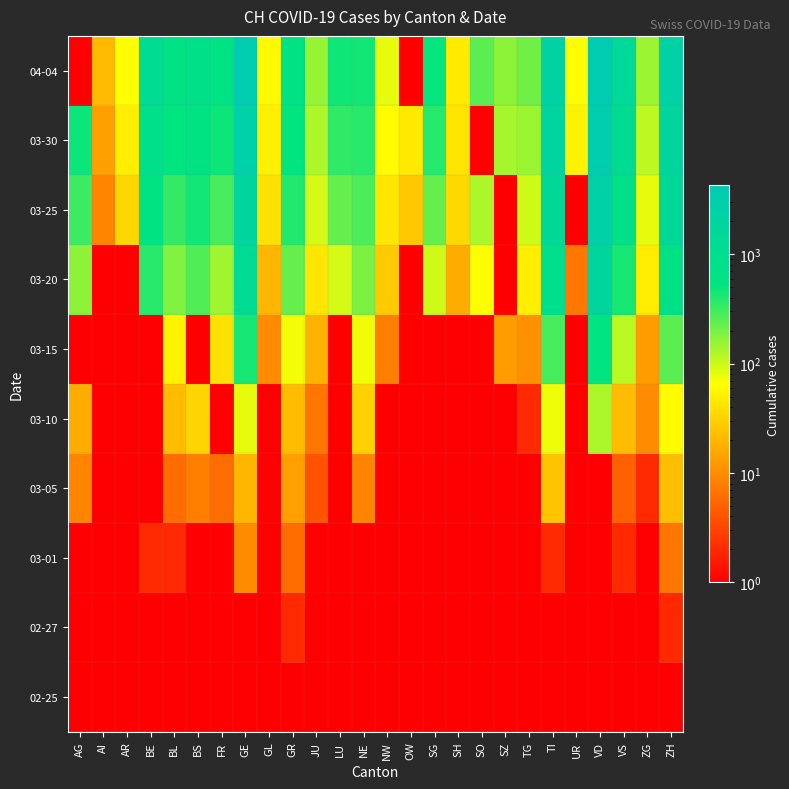

At how many categories does at least one series exceed 1282?

5